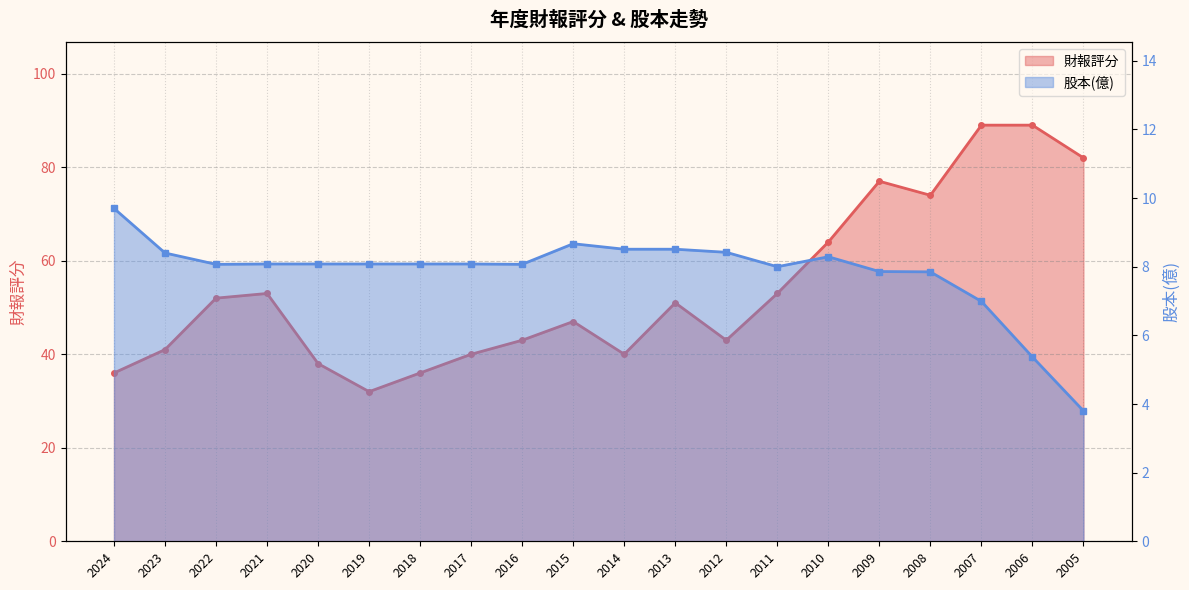

How many data points does each series have?

20